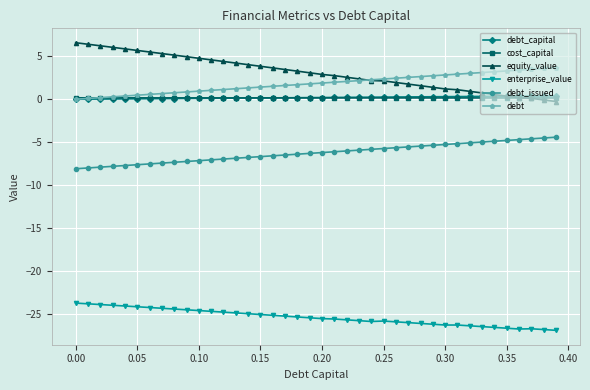

Which series has the largest total across all categories?

equity_value